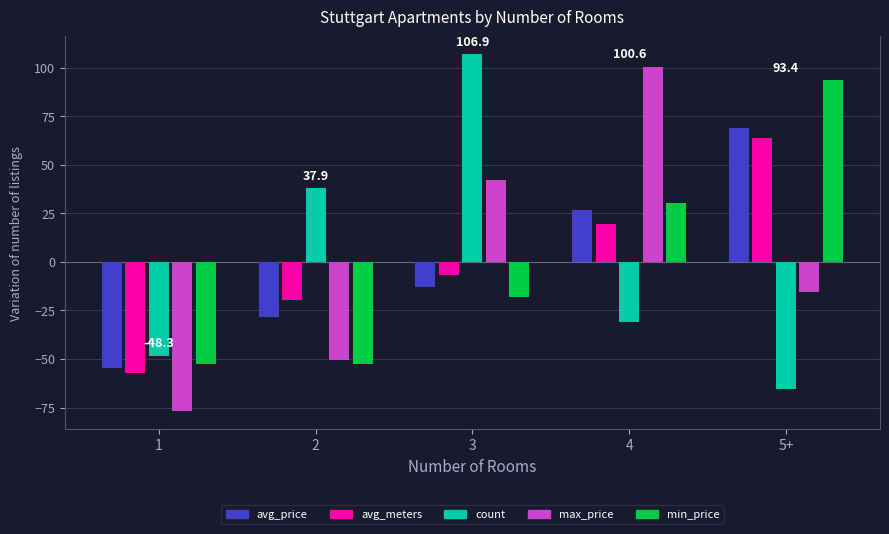

At which label is avg_meters closest to 3?

3